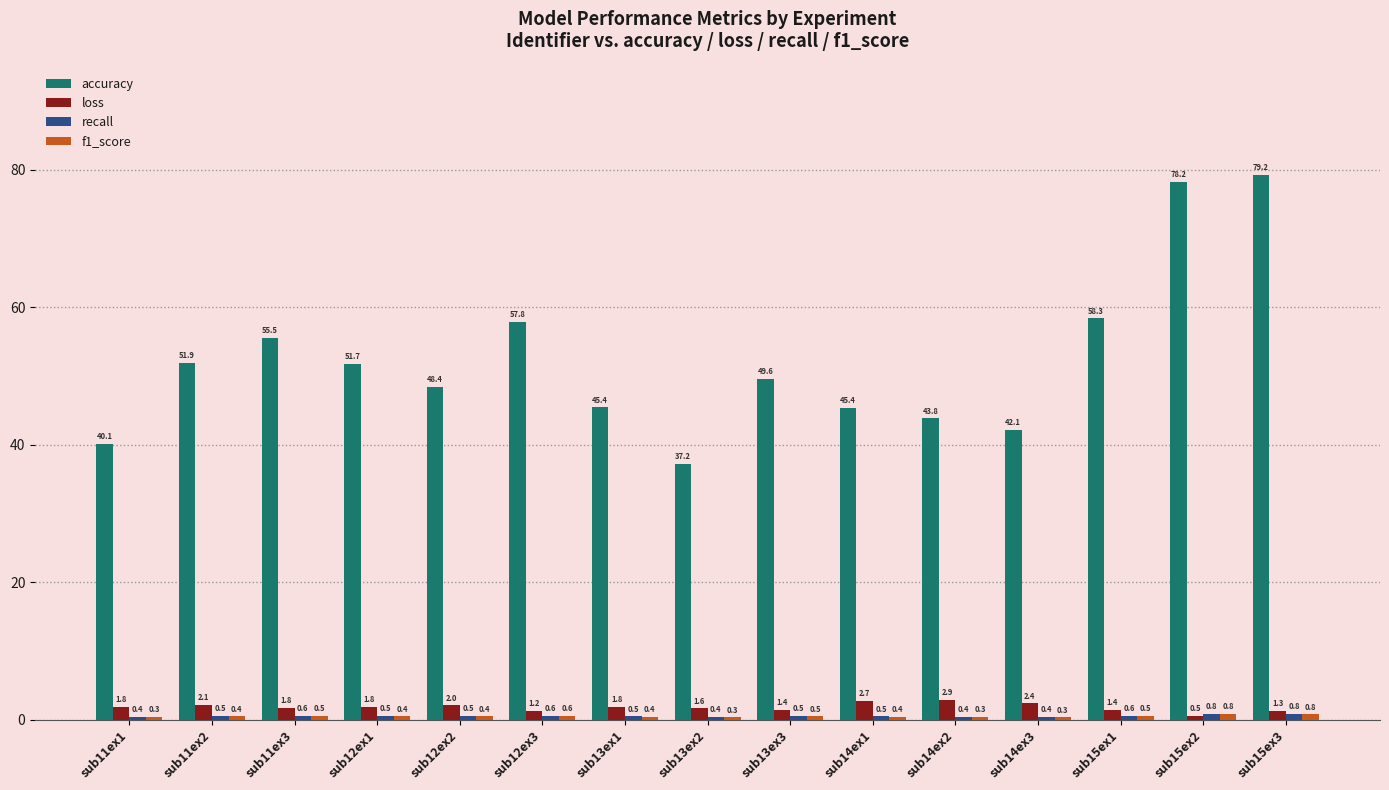

What is the sum of all loss values?

26.7